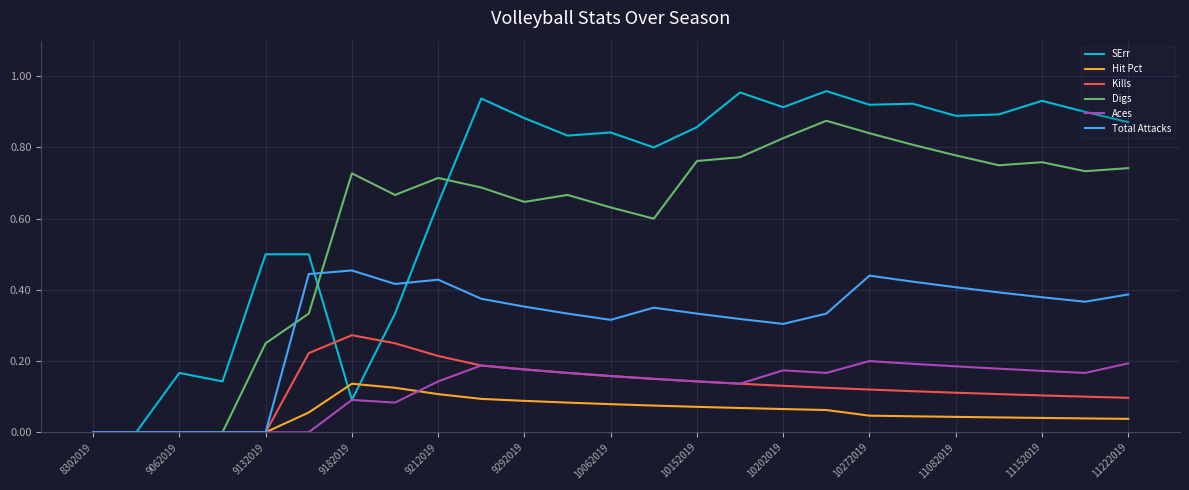

How many distinct data groups are displayed?

6